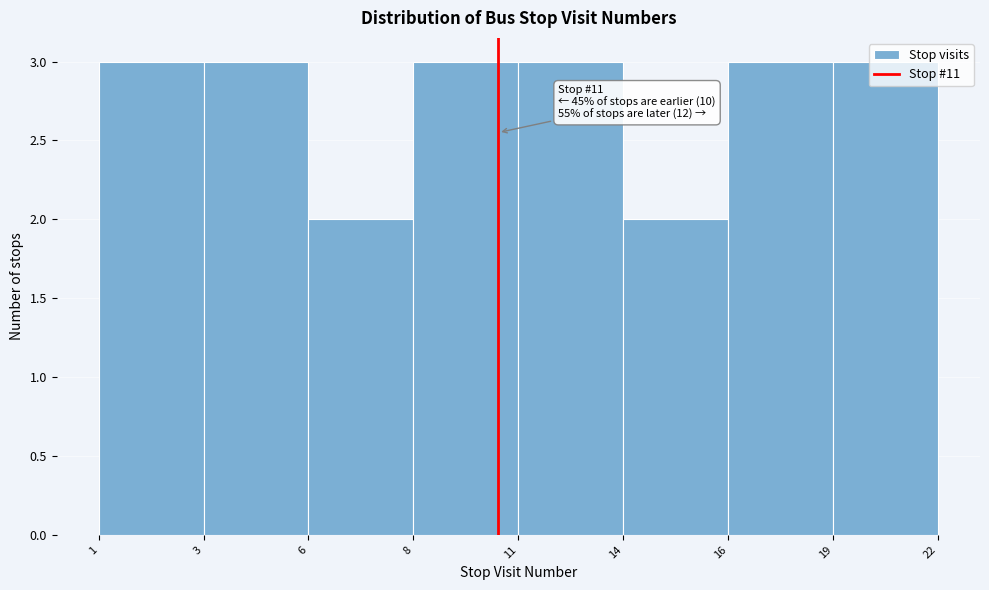

Read the value at 16.

3